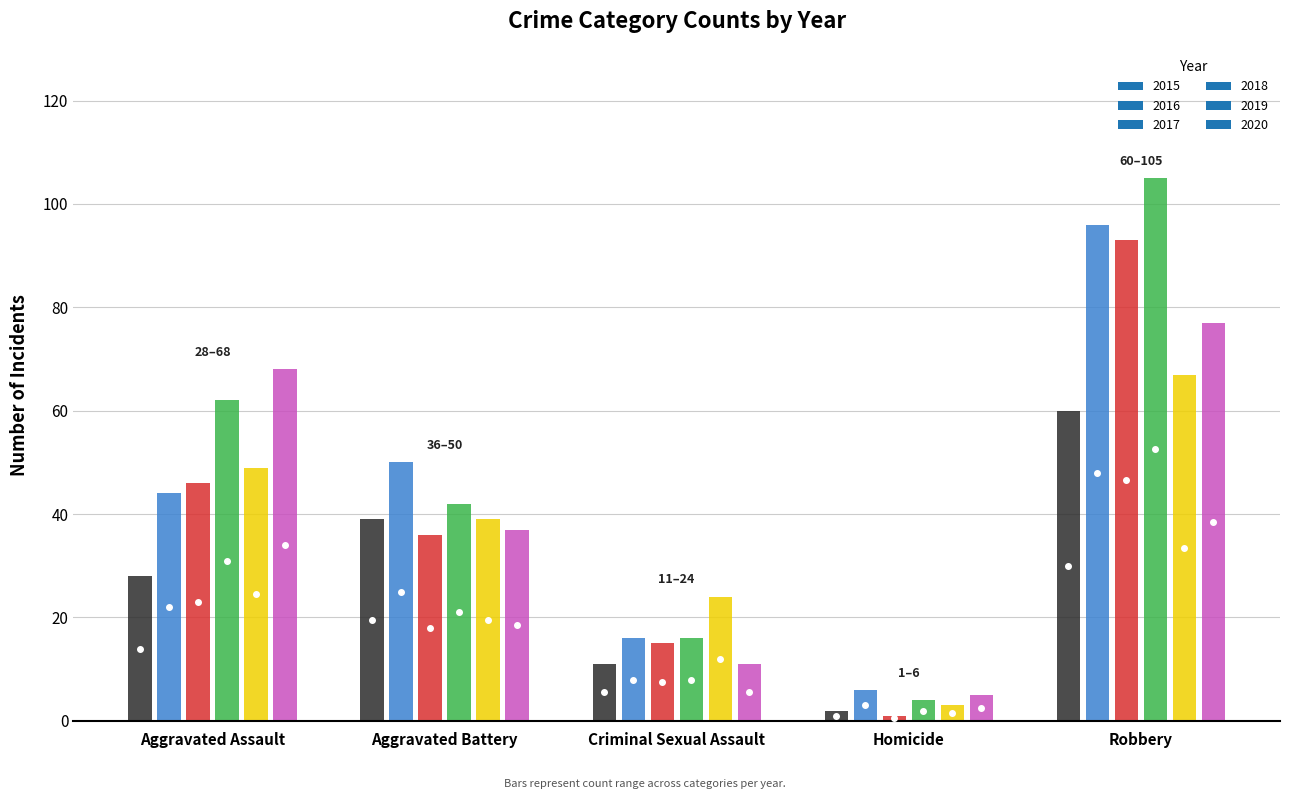

At Robbery, list the series in order from largest to smallest.

2018, 2016, 2017, 2020, 2019, 2015